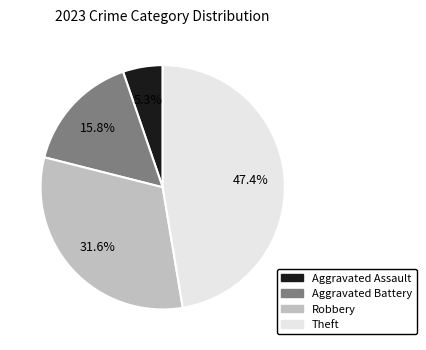

Is Aggravated Assault the majority of the pie?

No